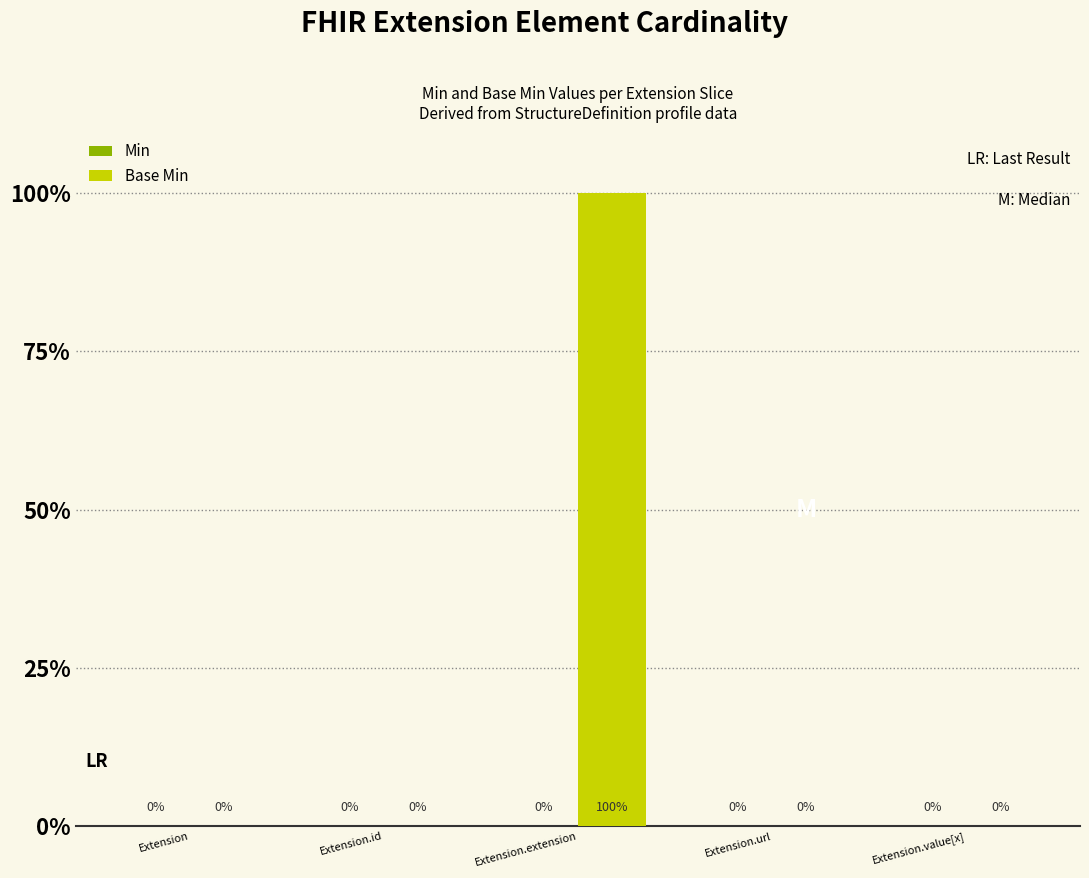

Reading left to right, transcribe all the data shown in this chart.

Min: Extension=0	Extension.id=0	Extension.extension=0	Extension.url=0	Extension.value[x]=0
Base Min: Extension=0	Extension.id=0	Extension.extension=1	Extension.url=0	Extension.value[x]=0